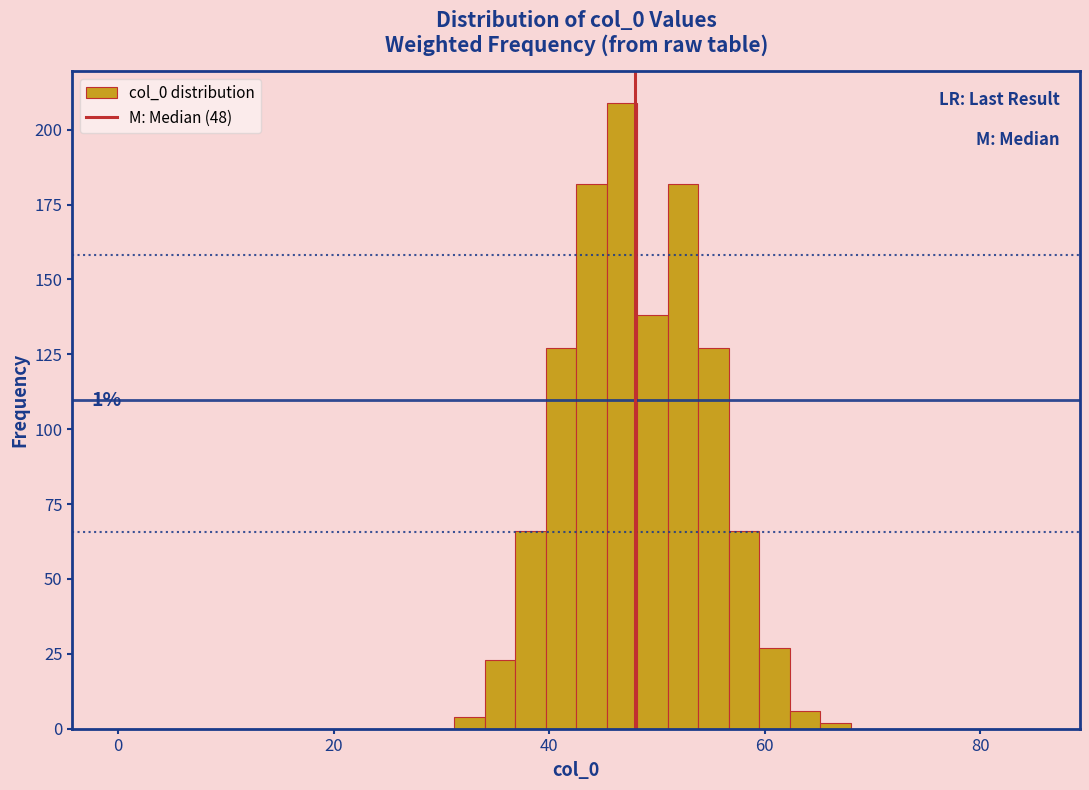

Around what value on the x-axis is the tallest bar? Give the approximate position of its centre, as read against the axis.

46